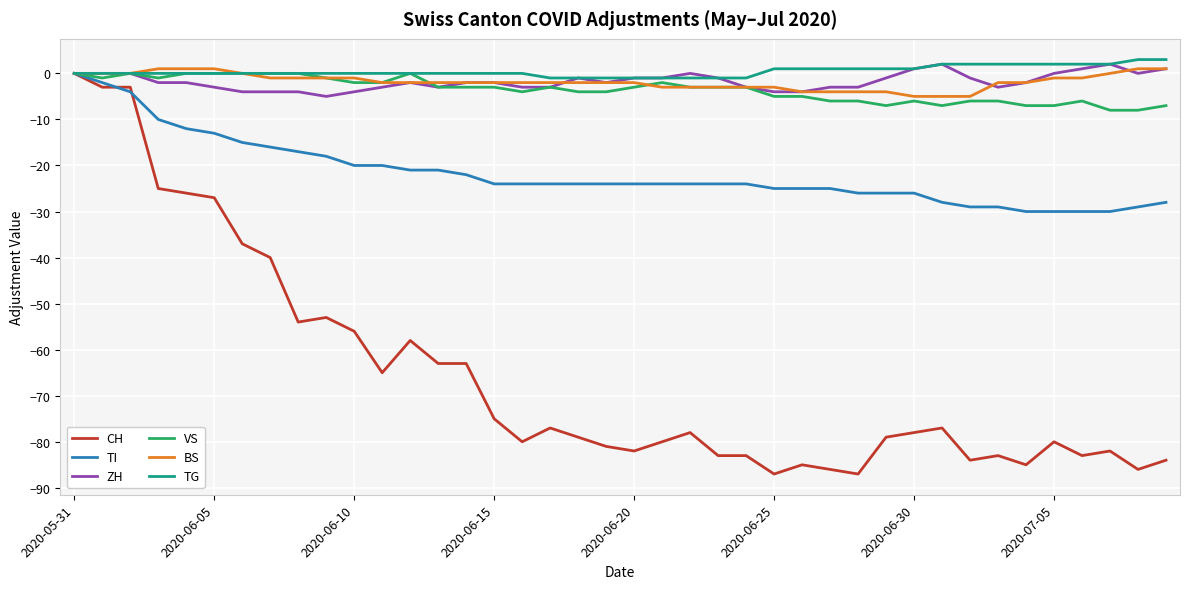

Is this an area chart (filled region under the line)?

No